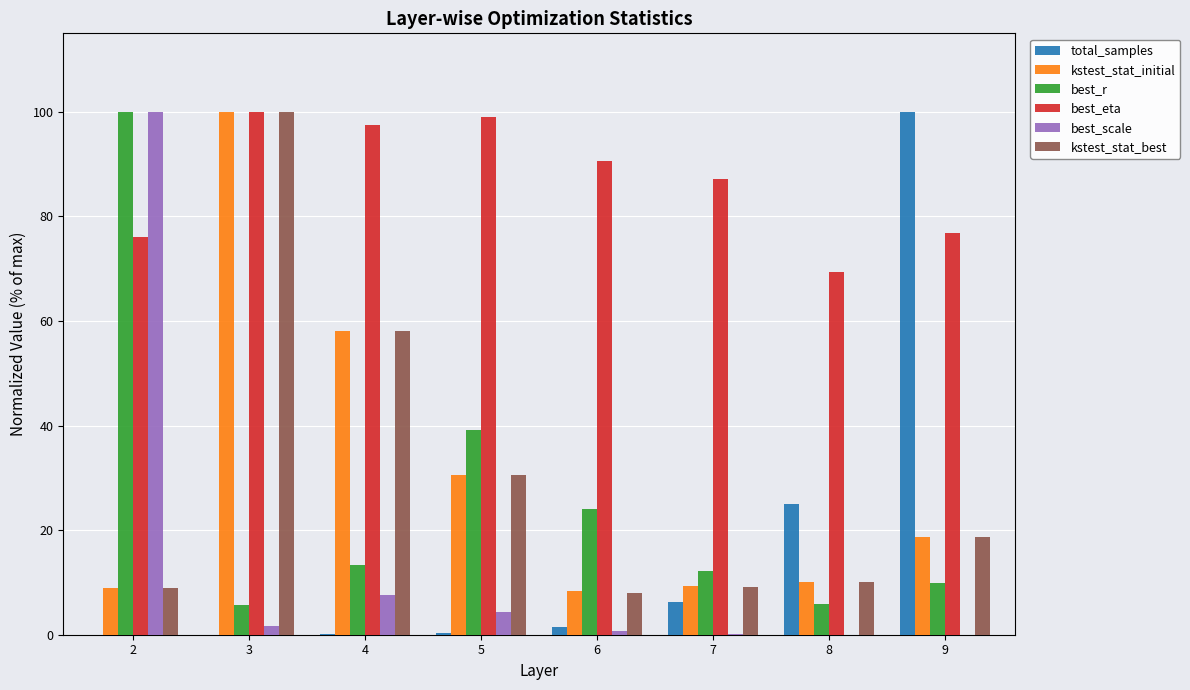

How many series are shown in this chart?

6